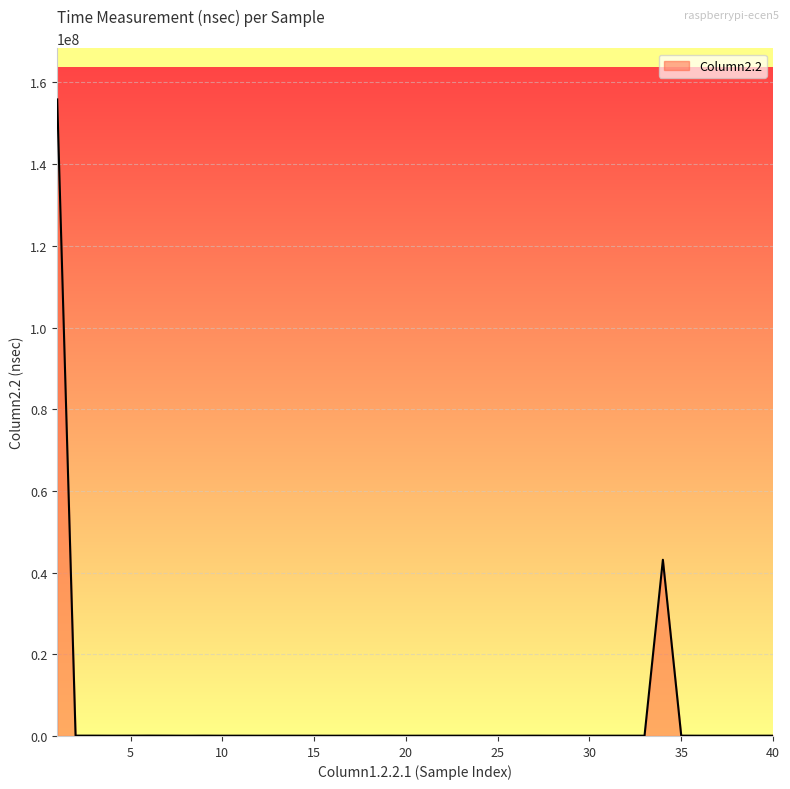

What is the greatest value displayed?

155848635